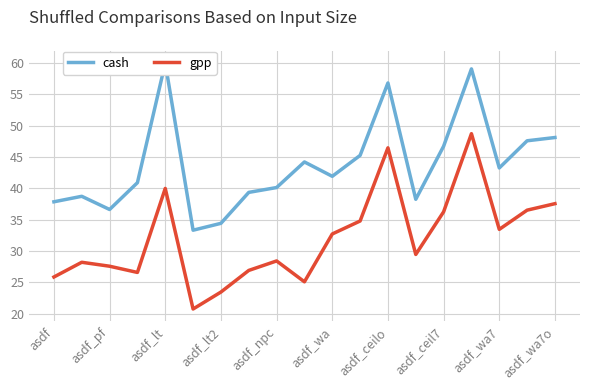

What is the minimum value for gpp?

20.8